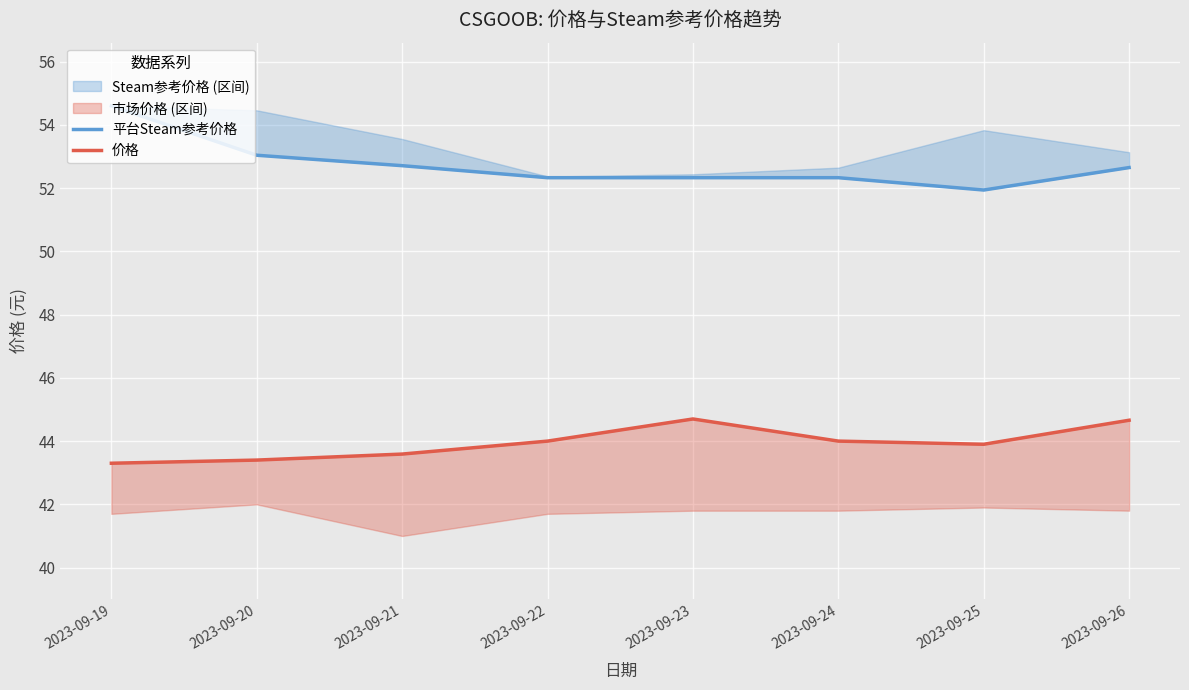

Which series has the largest total across all categories?

平台Steam参考价格